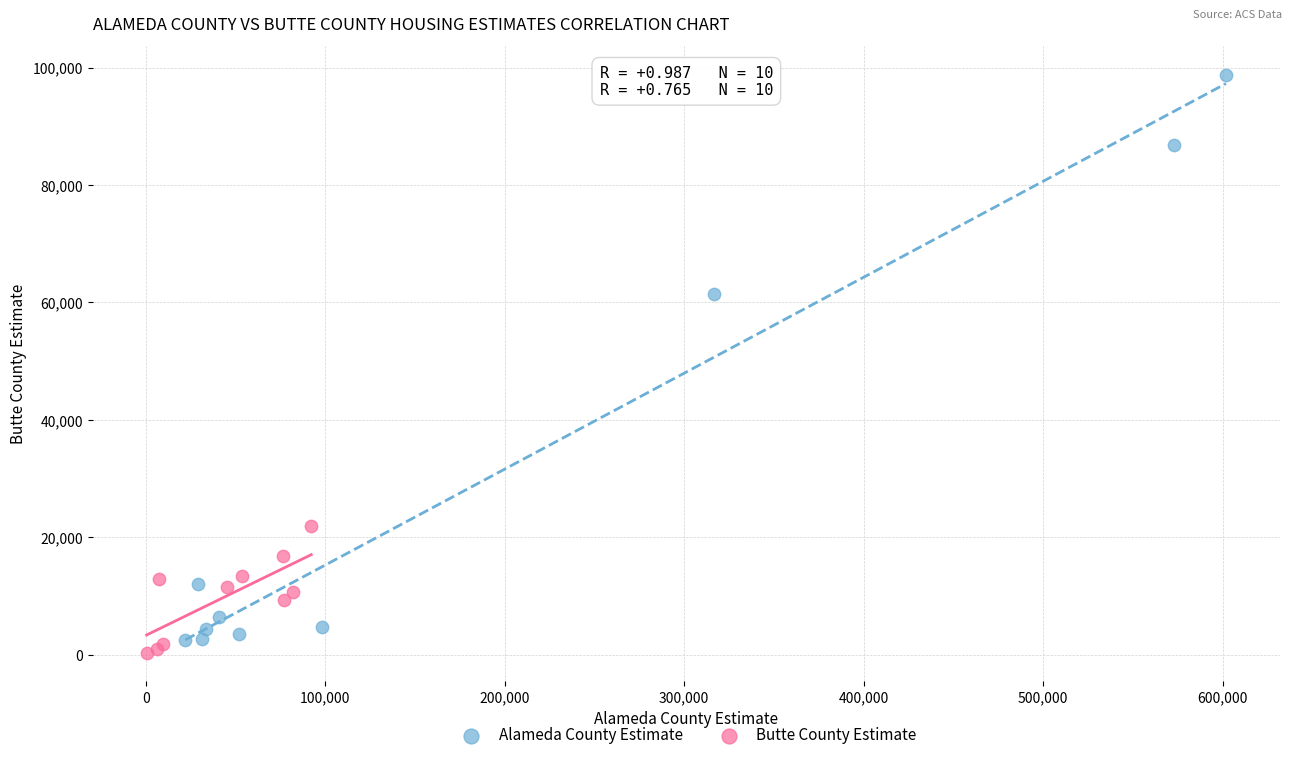

Which series has the largest Y range (max minus min)?

Alameda County Estimate